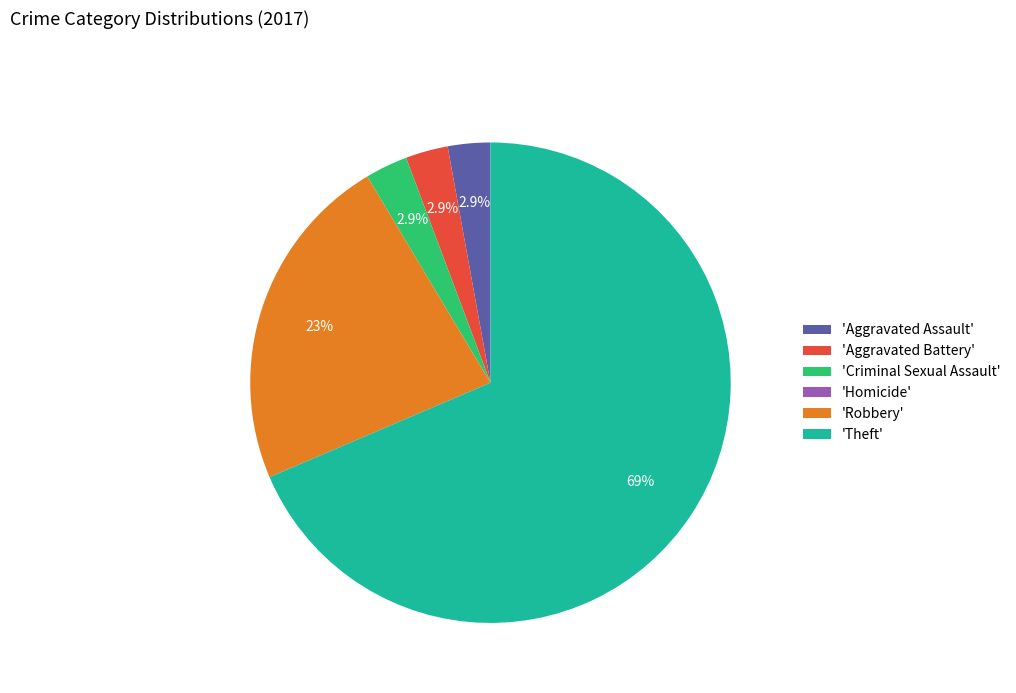

What portion of the pie excludes 'Aggravated Assault'?

97.1%